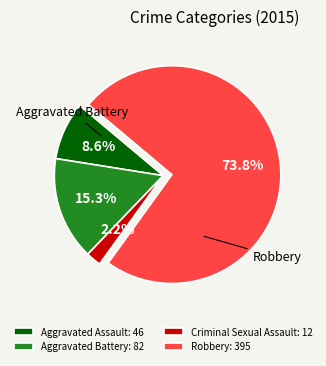

Which slice is the largest?

Robbery